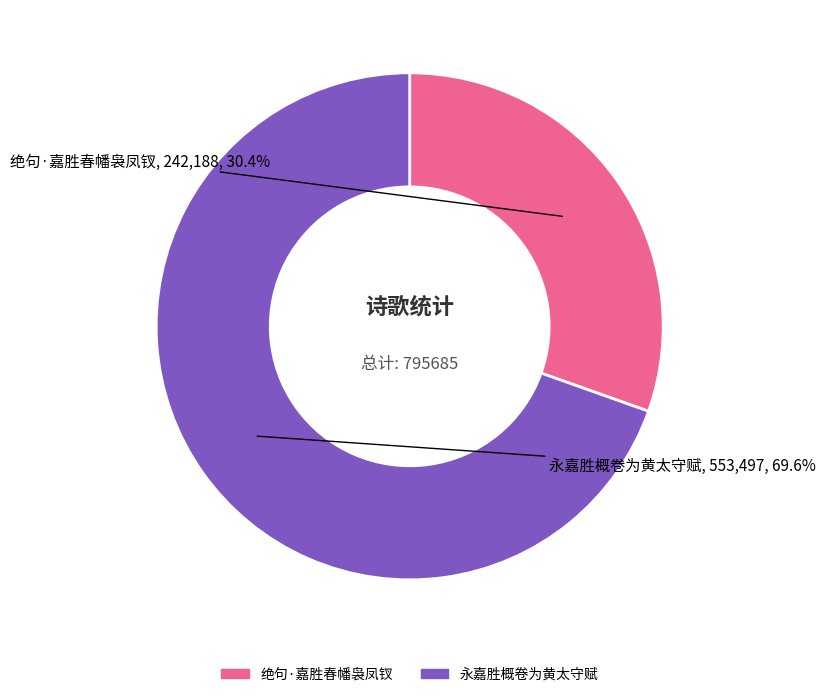

The 绝句·嘉胜春幡袅凤钗 slice represents 37% of the pie. True or false?

False